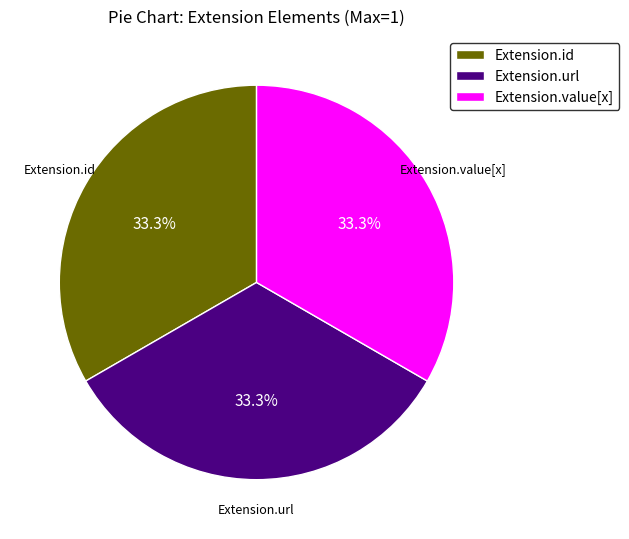

Does any single category account for the majority?

No